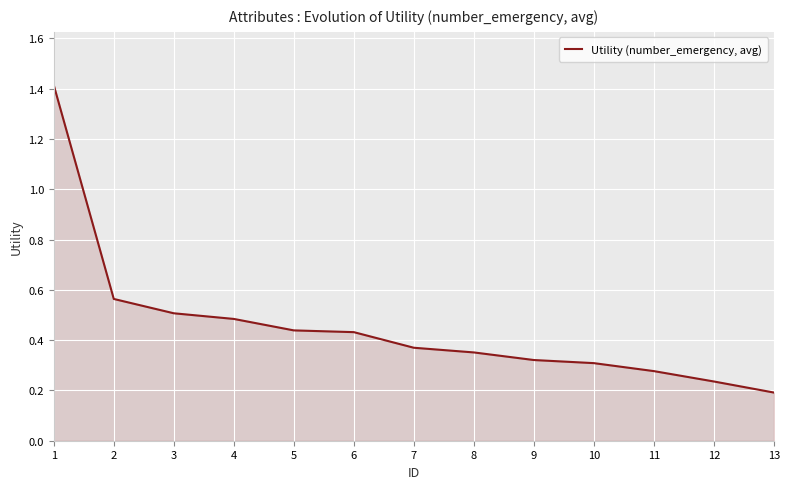

Which category has the lowest value across all series?

13